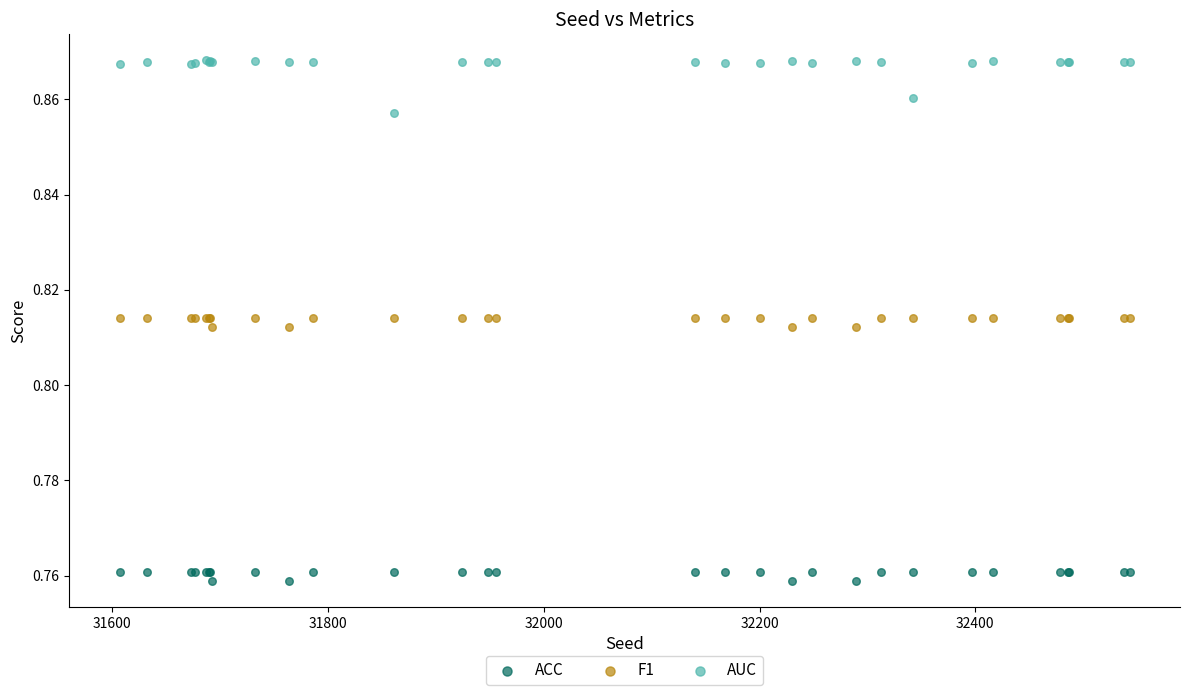

Which series has the largest Y range (max minus min)?

AUC